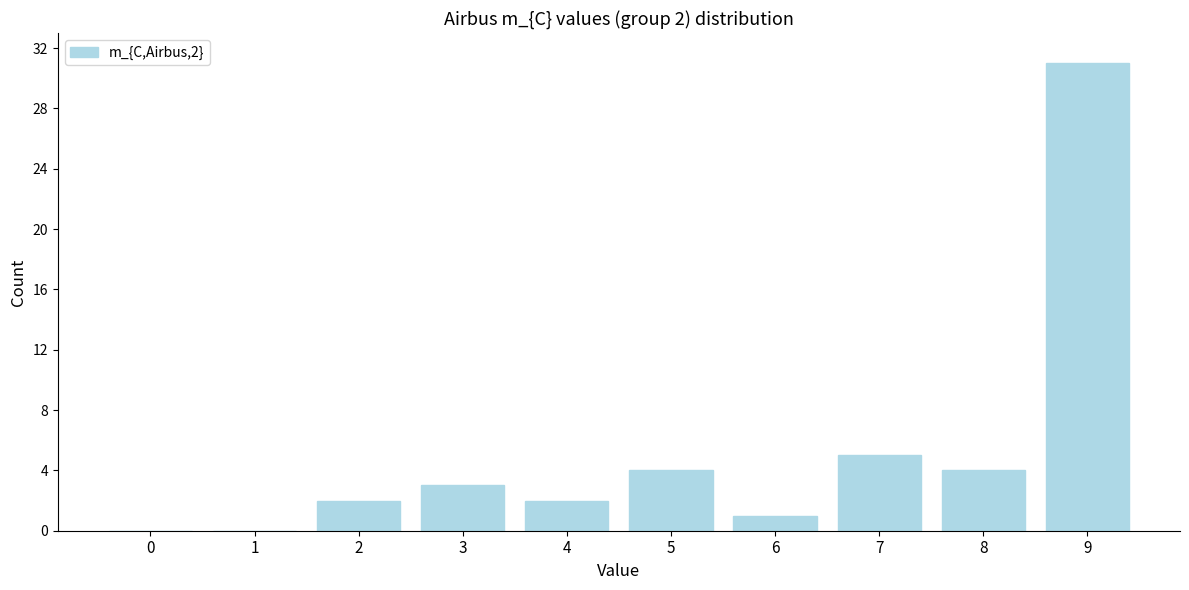

Reading left to right, transcribe all the data shown in this chart.

0=0	1=0	2=2	3=3	4=2	5=4	6=1	7=5	8=4	9=31